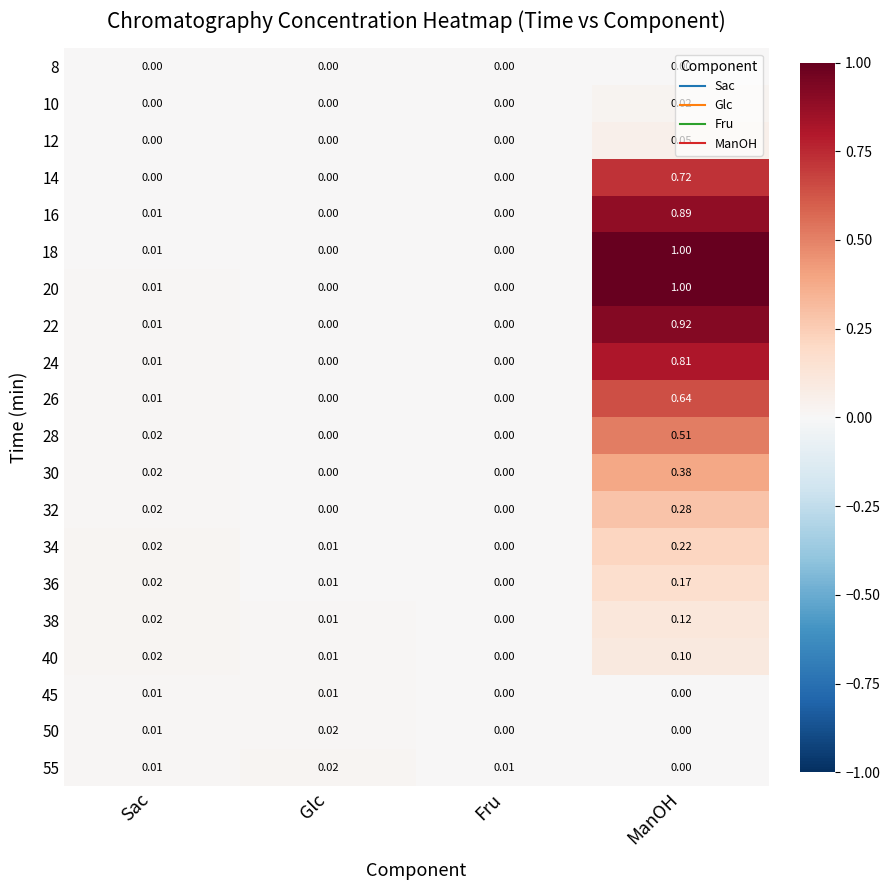

At which category is the sum across all series the highest?

ManOH